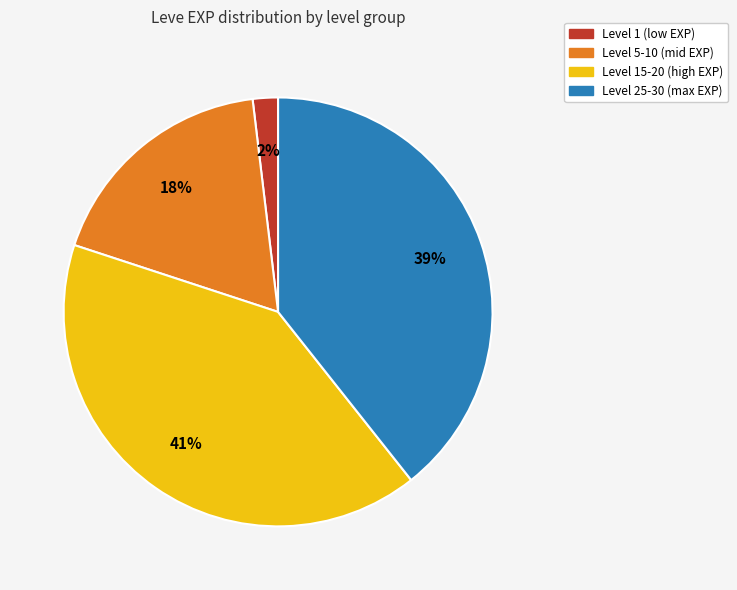

Is there a majority slice in this chart?

No